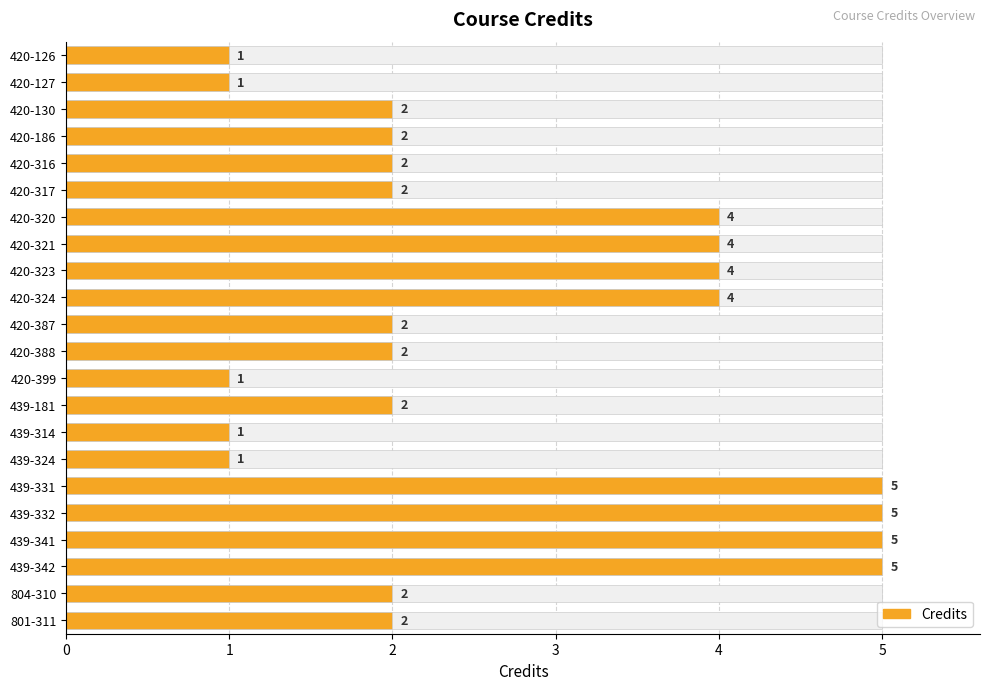

Rank the categories by value from highest to lowest.

439-331, 439-332, 439-341, 439-342, 420-320, 420-321, 420-323, 420-324, 420-130, 420-186, 420-316, 420-317, 420-387, 420-388, 439-181, 804-310, 801-311, 420-126, 420-127, 420-399, 439-314, 439-324